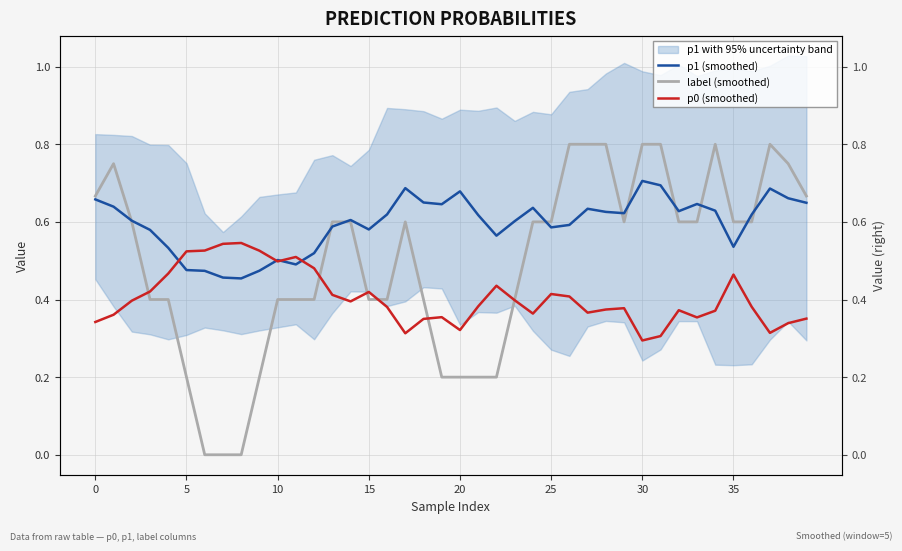

True or false: p1 (smoothed) has a value of 0.3 at 39.

False